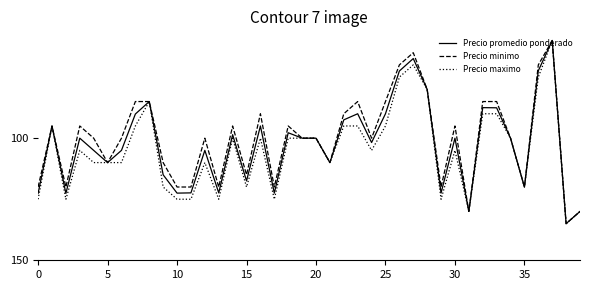

True or false: Precio promedio ponderado and Precio maximo cross at least once.

False